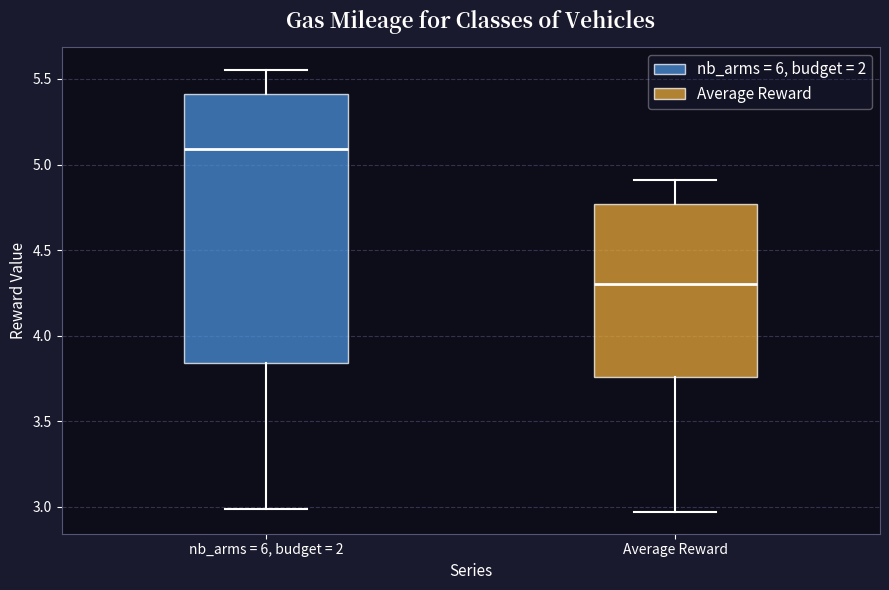

Reading left to right, transcribe this box plot: for each box, give where its median line is, the range the box spans, and where its two whiskers end, as read against the y-axis. The values are not printed on the chart, so give them approximately, as read against the axis.

nb_arms = 6, budget = 2: median 5.10, box 3.85 to 5.40, whiskers 3.00 to 5.55
Average Reward: median 4.30, box 3.75 to 4.75, whiskers 2.95 to 4.90